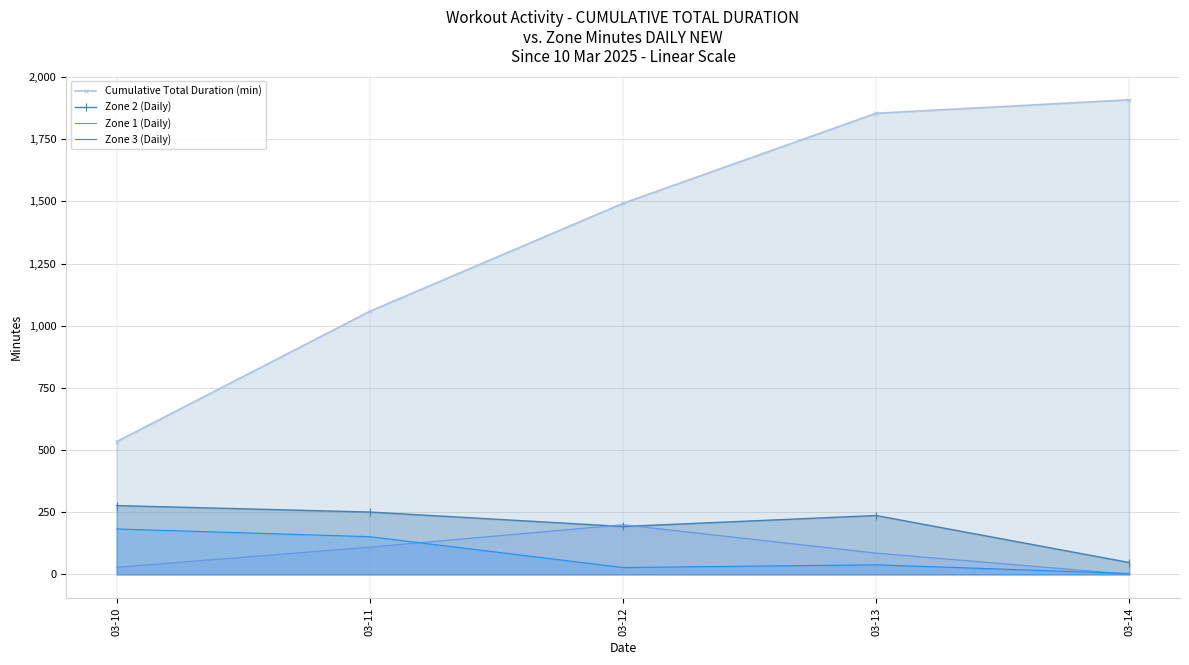

How many lines are shown in the chart?

4